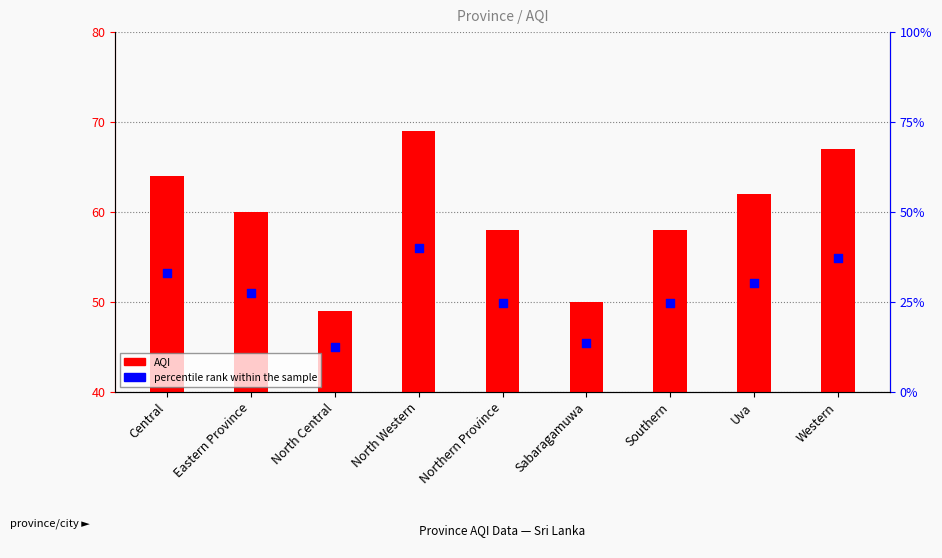

Which series has the largest total across all categories?

AQI